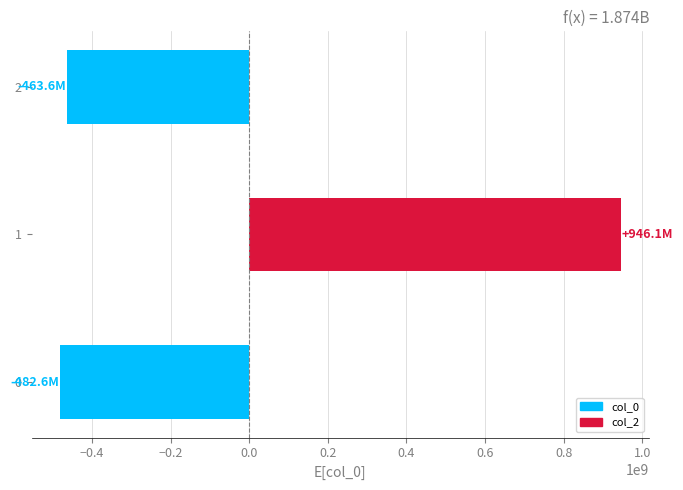

Does the chart contain any negative values?

Yes